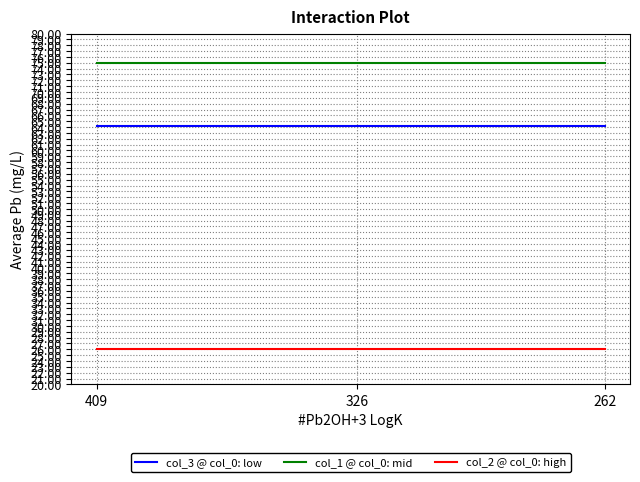

True or false: col_1 @ col_0: mid and col_3 @ col_0: low intersect in this chart.

False